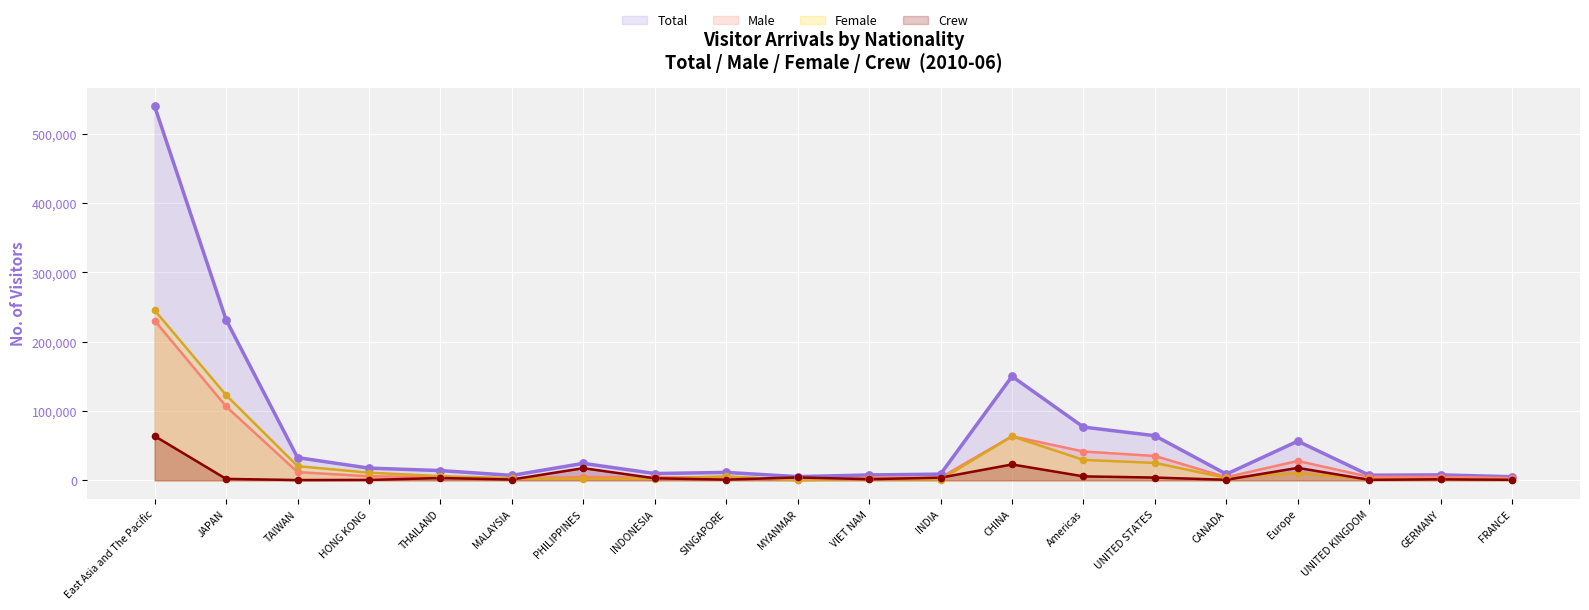

What is the total value across all series at THAILAND?

28244